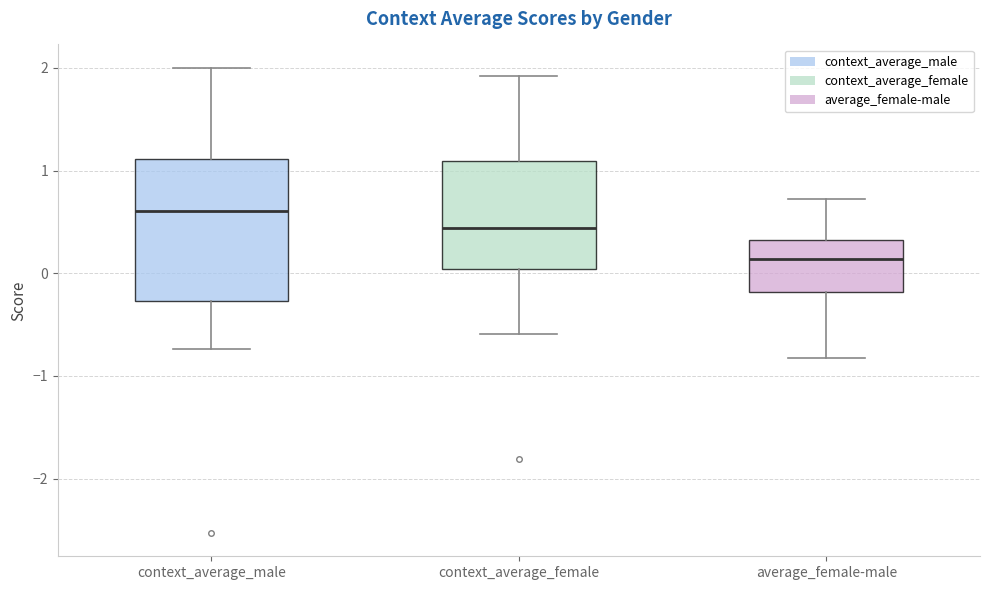

Reading left to right, transcribe this box plot: for each box, give where its median line is, the range the box spans, and where its two whiskers end, as read against the y-axis. The values are not printed on the chart, so give them approximately, as read against the axis.

context_average_male: median 0.6, box -0.3 to 1.1, whiskers -0.7 to 2.0
context_average_female: median 0.4, box 0.0 to 1.1, whiskers -0.6 to 1.9
average_female-male: median 0.1, box -0.2 to 0.3, whiskers -0.8 to 0.7